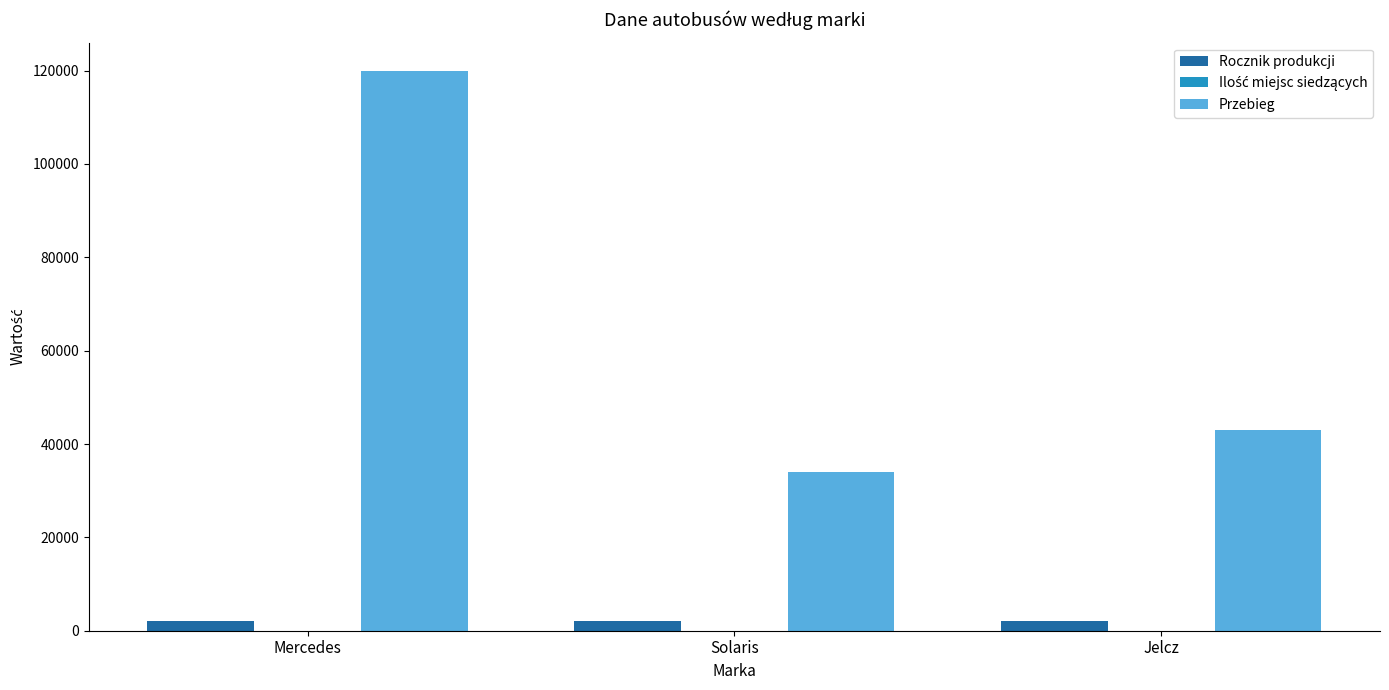

True or false: Przebieg has a value of 34000 at Solaris.

True